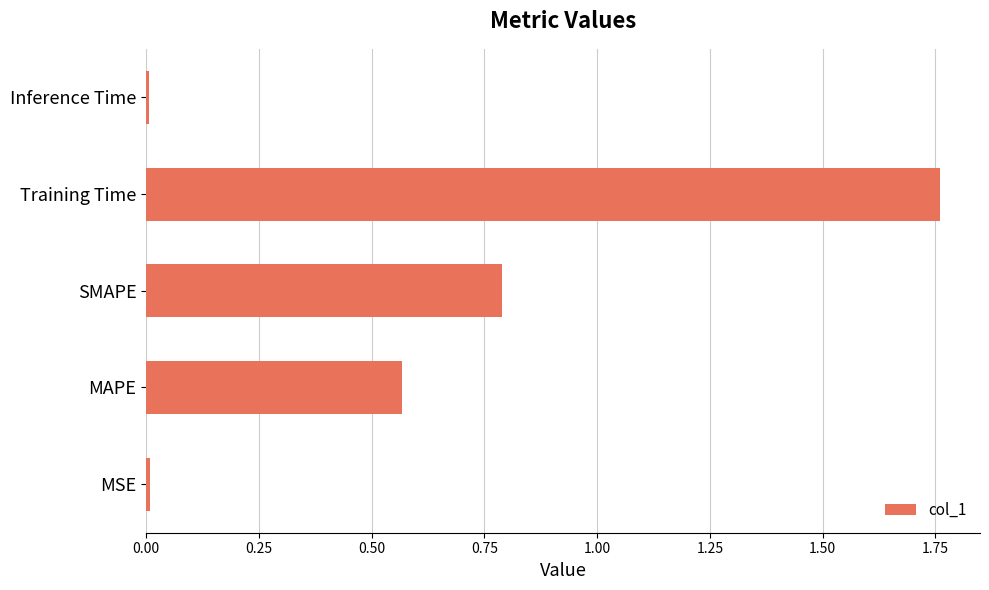

Which label corresponds to the largest value in the chart?

Training Time